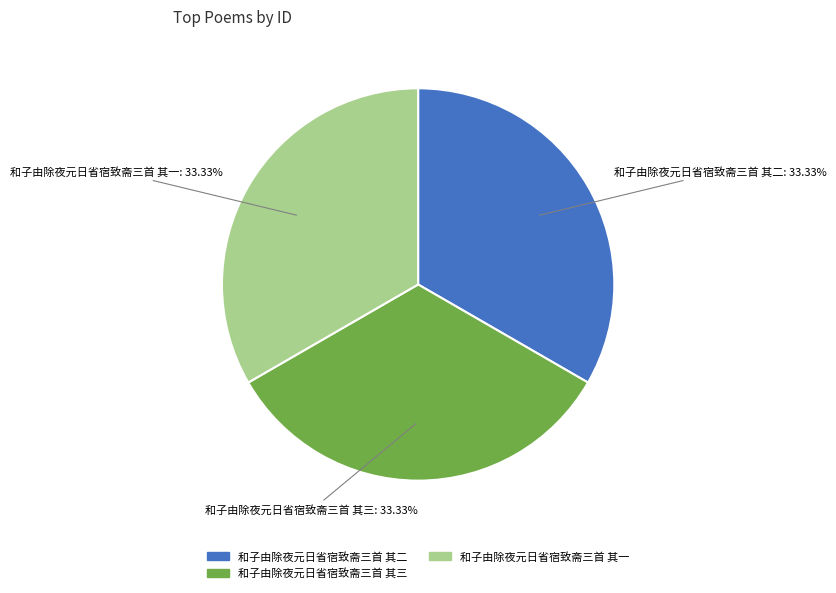

To the nearest percent, what is the average slice percentage?

33%